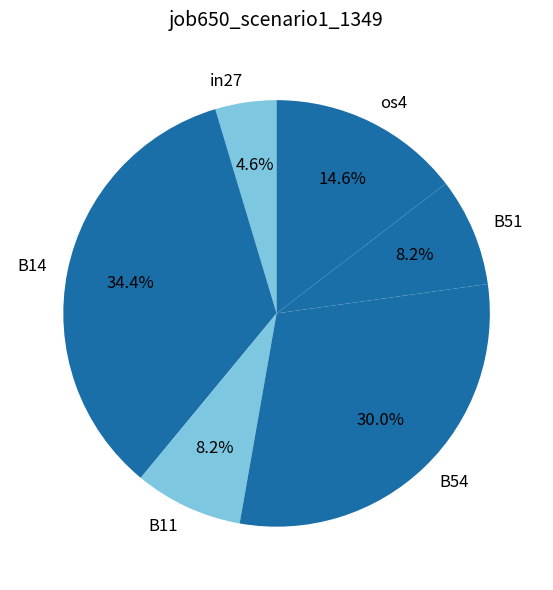

How many slices are in this pie chart?

6